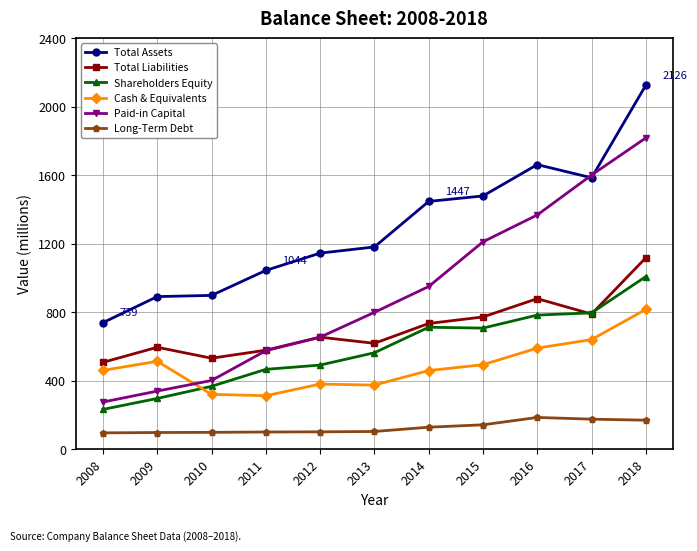

Is the value of Paid-in Capital at 2014 greater than the value of Total Assets at 2010?

Yes